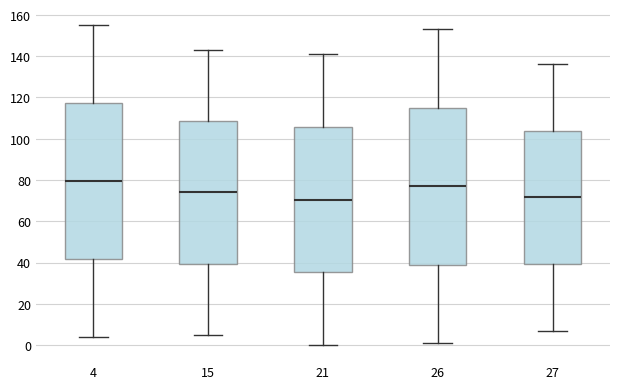

Reading left to right, transcribe this box plot: for each box, give where its median line is, the range the box spans, and where its two whiskers end, as read against the y-axis. The values are not printed on the chart, so give them approximately, as read against the axis.

4: median 80, box 42 to 118, whiskers 4 to 156
15: median 74, box 40 to 108, whiskers 6 to 144
21: median 70, box 36 to 106, whiskers 0 to 142
26: median 78, box 40 to 116, whiskers 2 to 154
27: median 72, box 40 to 104, whiskers 8 to 136